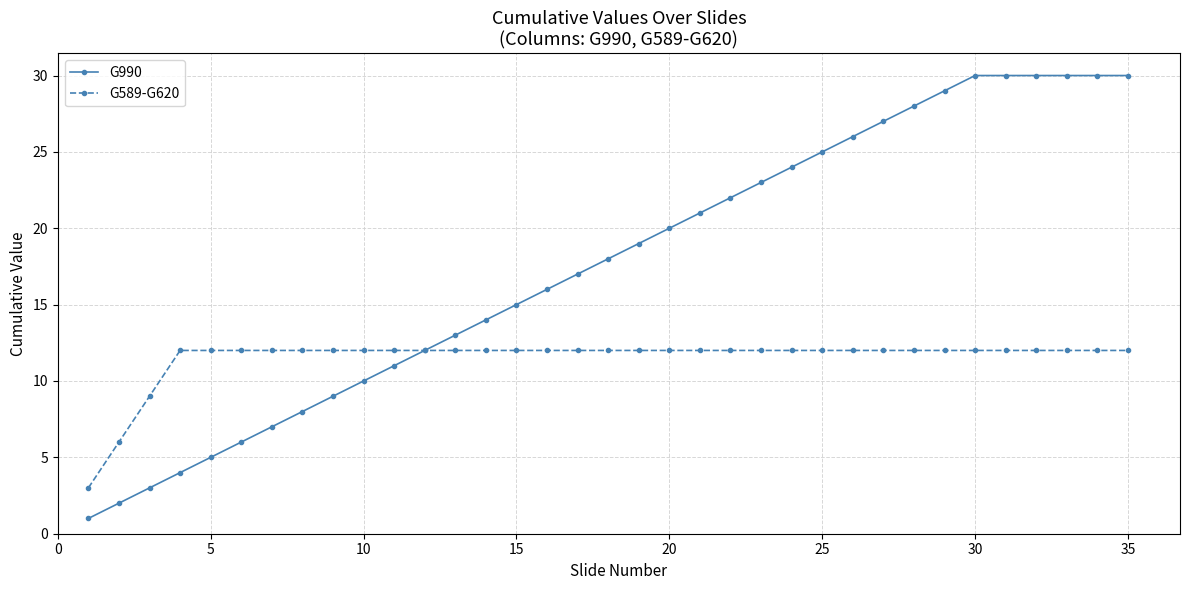

What is the highest value of the G589-G620 series?

12